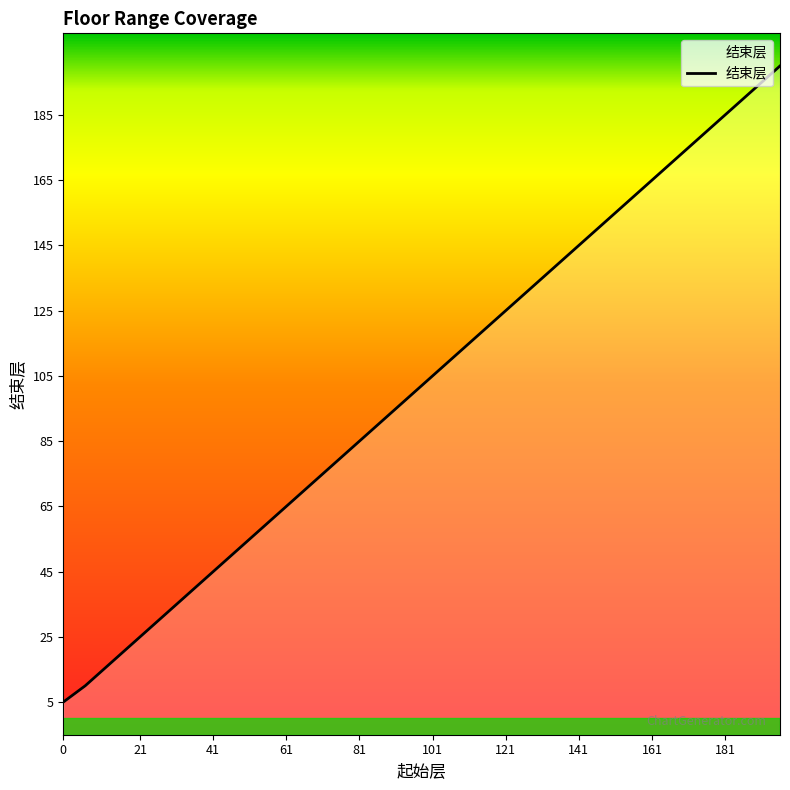

Reading right to left, extract all data points from this chart.

200	195	190	185	180	175	170	165	160	155	150	145	140	135	130	125	120	115	110	105	100	95	90	85	80	75	70	65	60	55	50	45	40	35	30	25	20	15	10	5